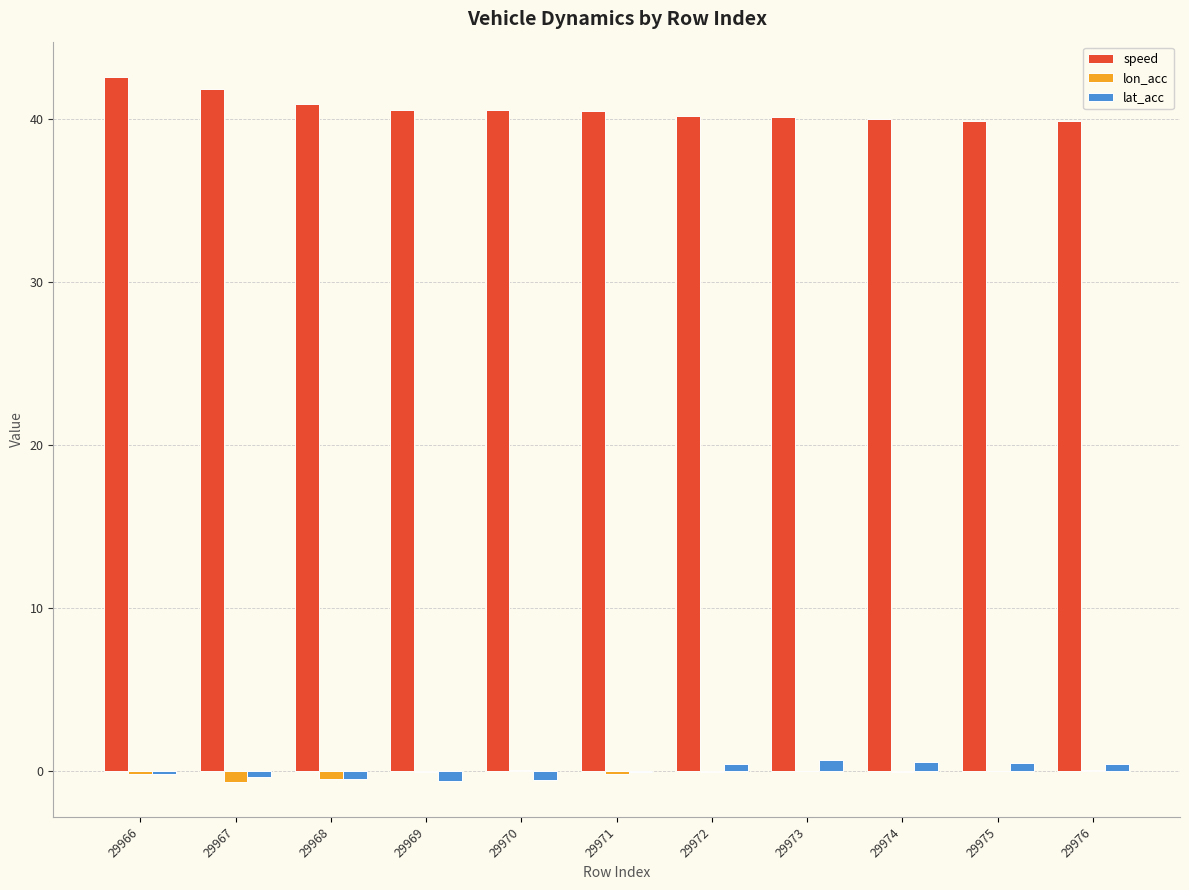

What is the average value of the speed series?

40.6